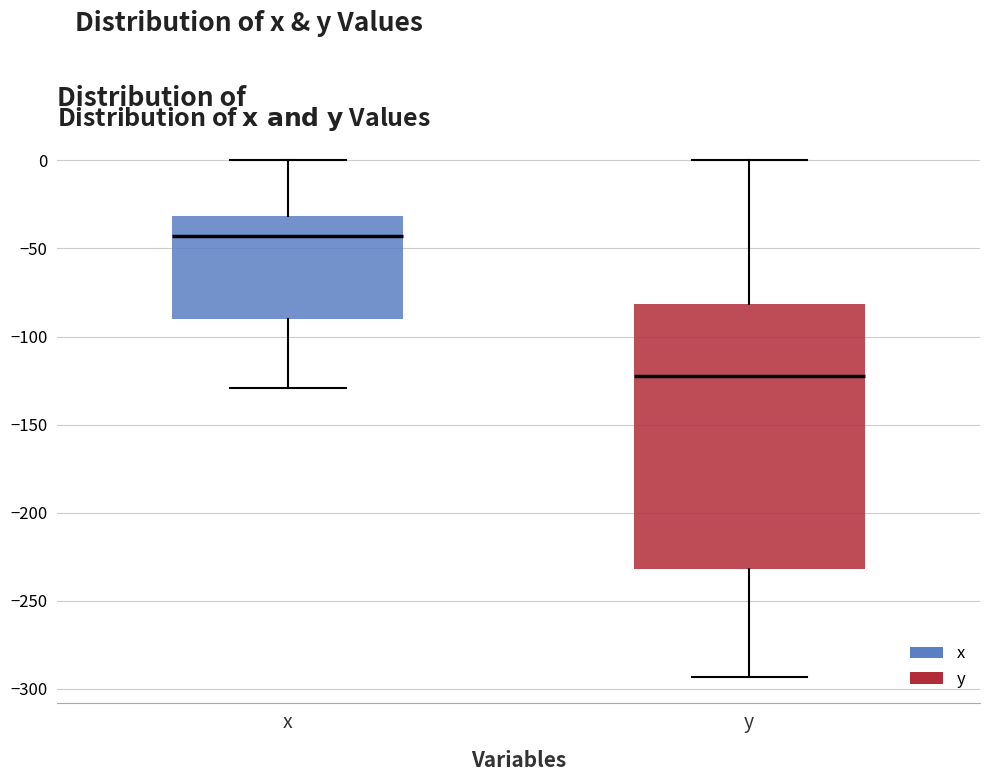

Reading left to right, transcribe this box plot: for each box, give where its median line is, the range the box spans, and where its two whiskers end, as read against the y-axis. The values are not printed on the chart, so give them approximately, as read against the axis.

x: median -45, box -90 to -30, whiskers -130 to 0
y: median -120, box -230 to -80, whiskers -295 to 0